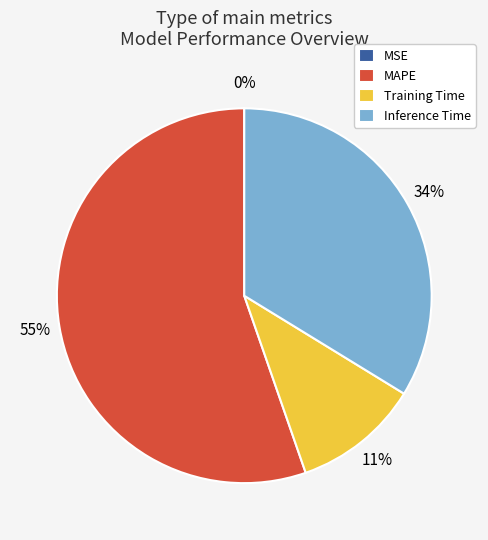

Which category has the biggest portion of the pie?

MAPE